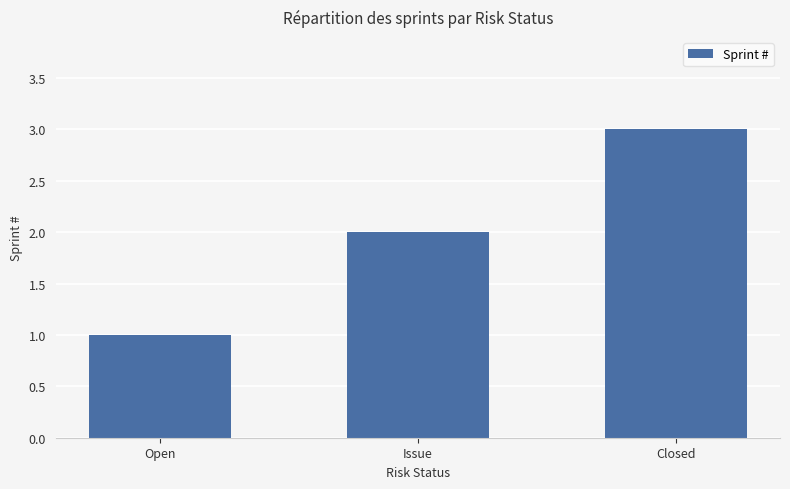

How many bars are there in total?

3